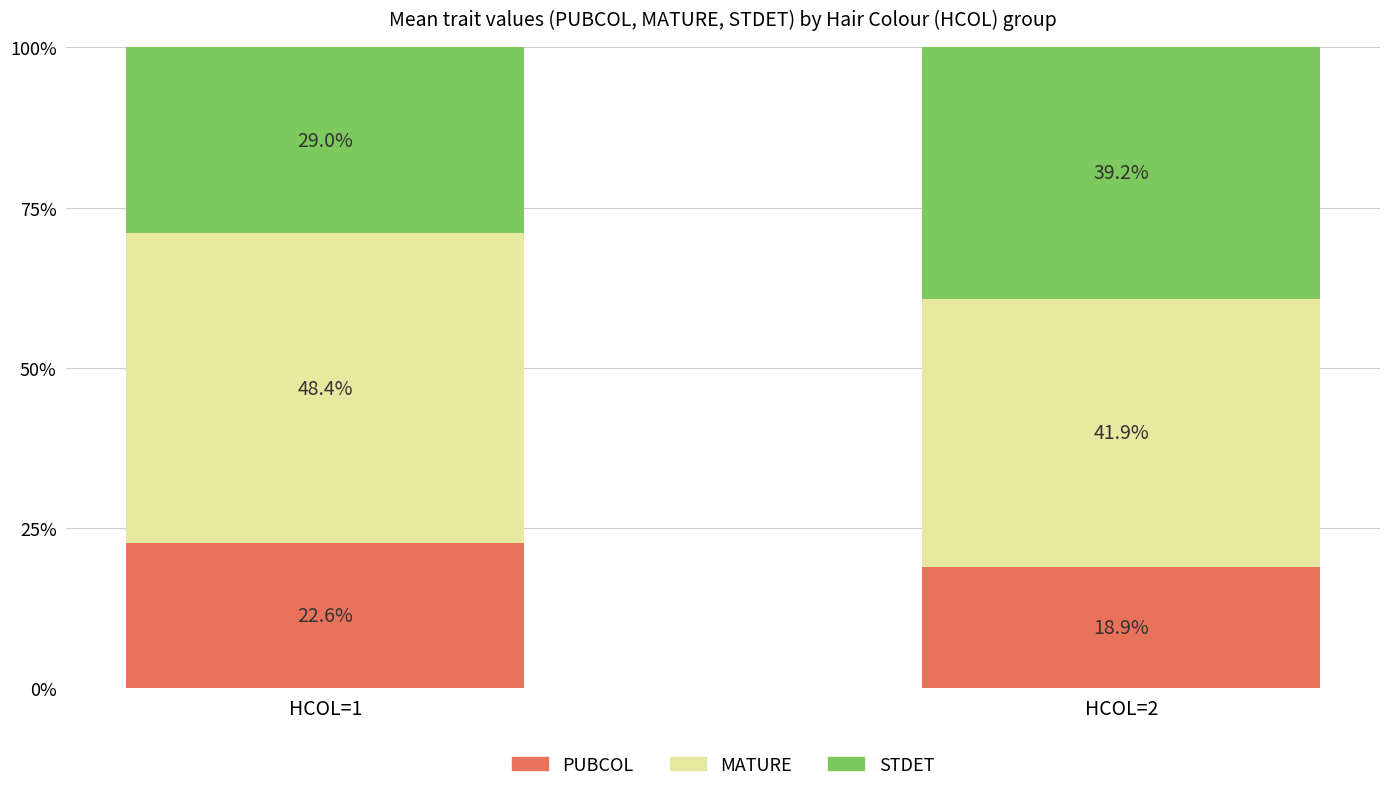

Which category has the highest value in the PUBCOL series?

HCOL=1